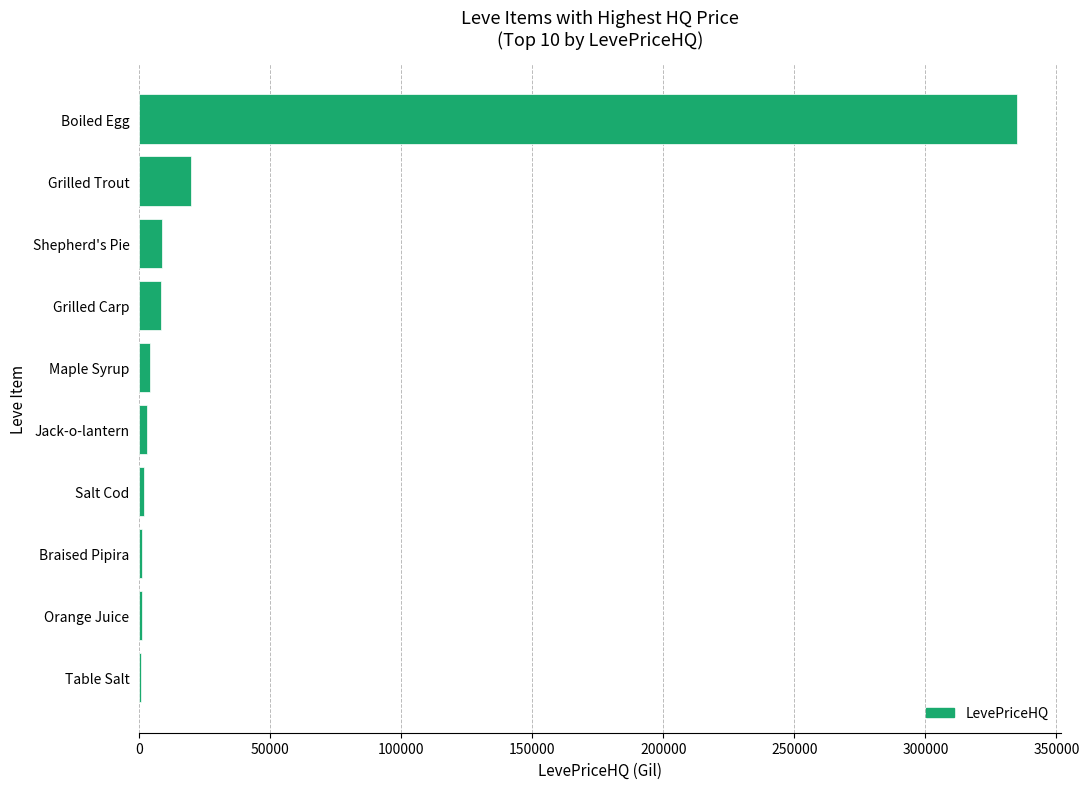

Where is the data nearest to the value 167743?

Grilled Trout